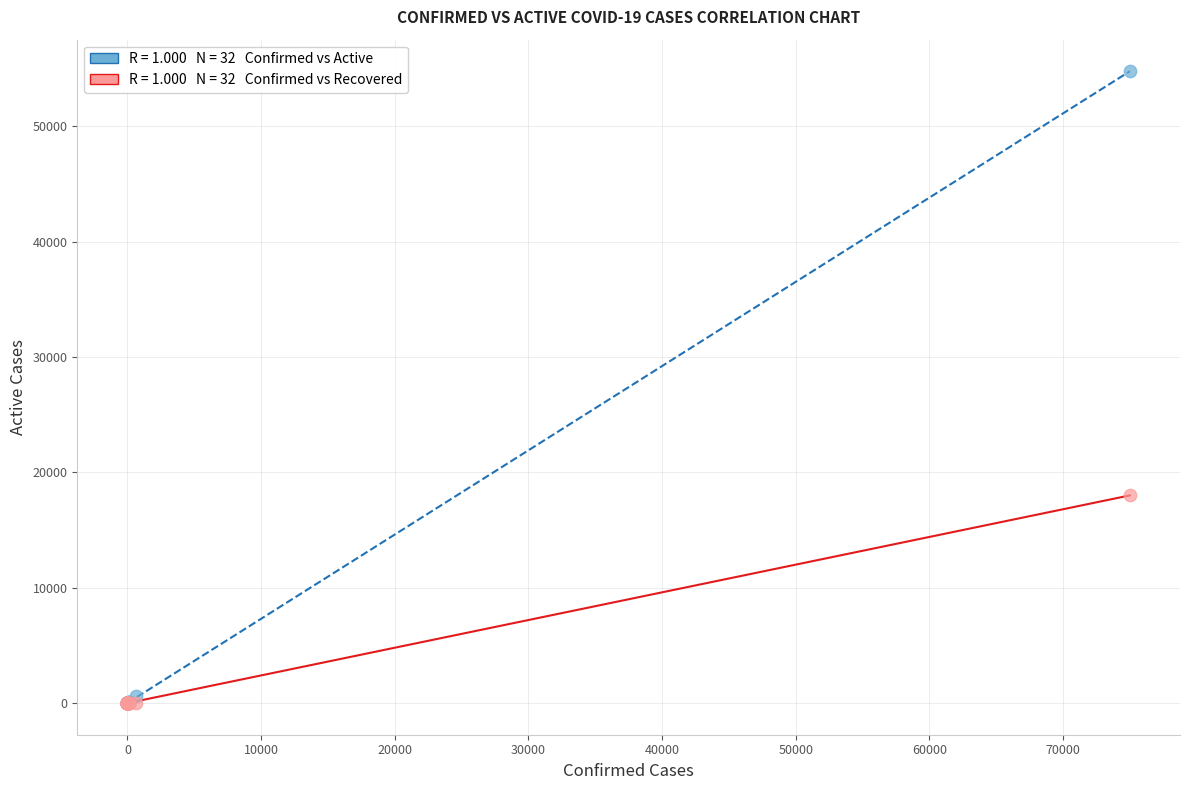

Across all series, what Y value is closest to 27380?

18002